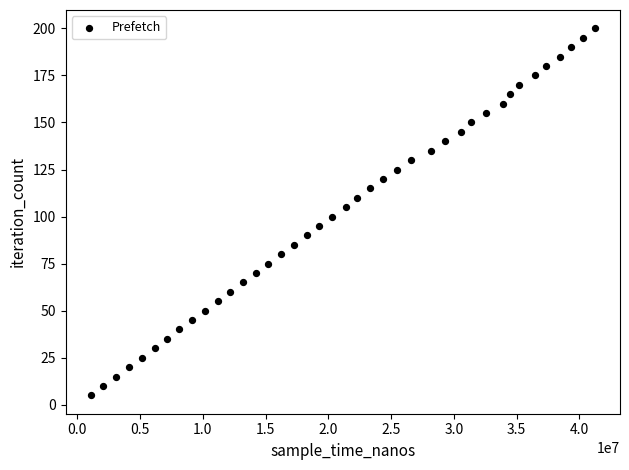

What is the range of X values (max minus min)?

40167136